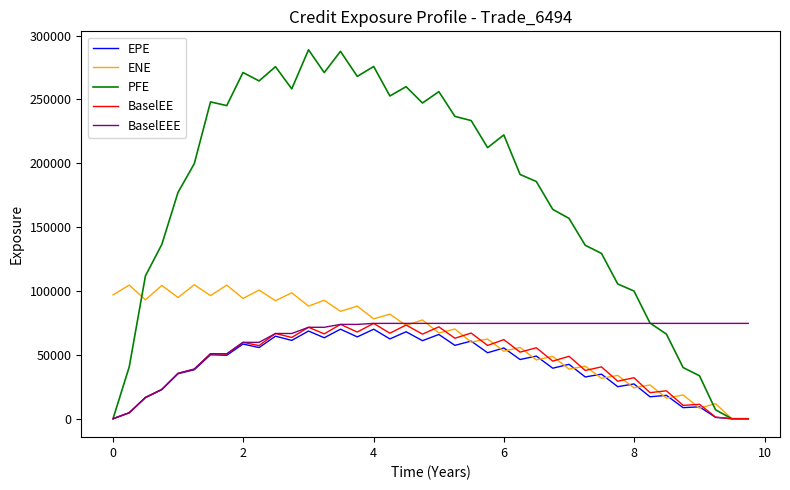

Which series has the widest spread of values?

PFE